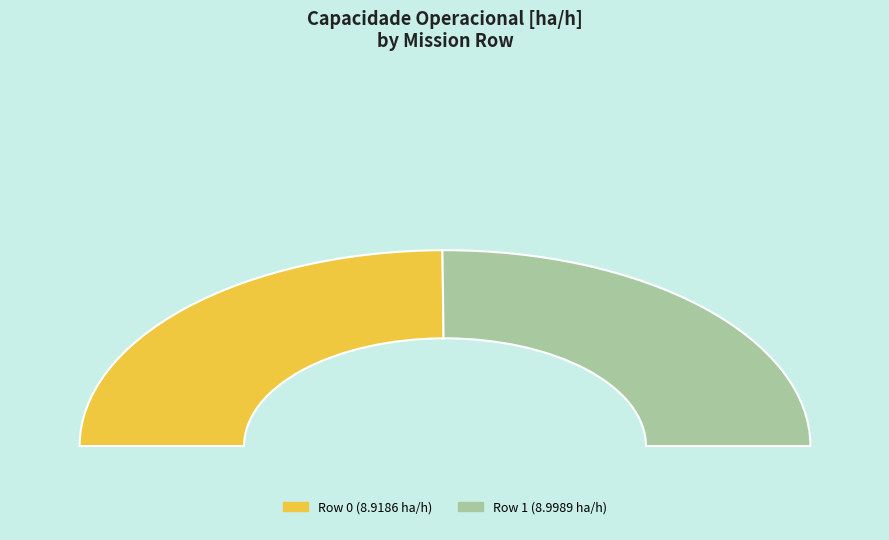

What percentage do Row 1 and Row 0 together represent?

100.0%